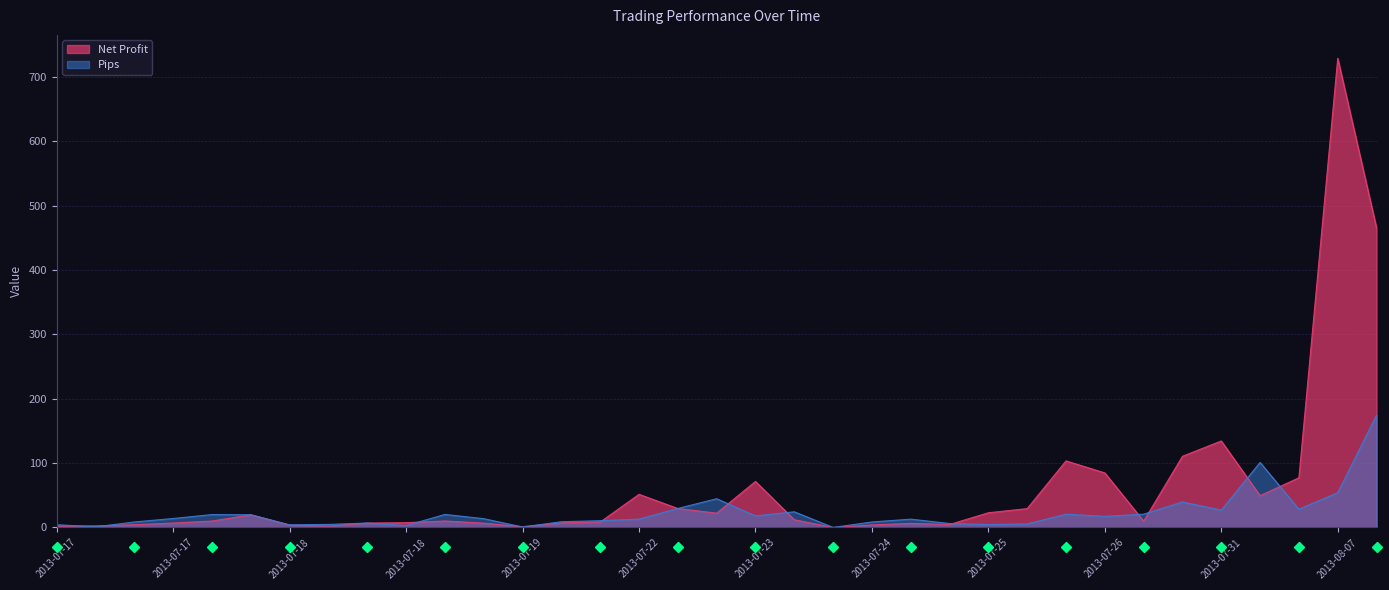

The Net Profit series shows 12.0 at 2013-07-18. True or false?

False